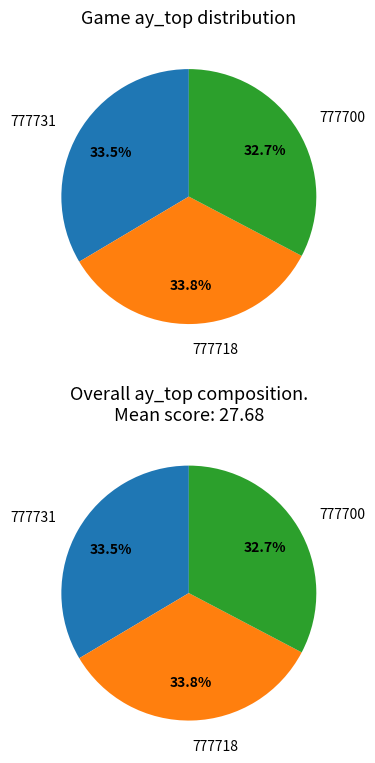

How many segments does this pie chart have?

3